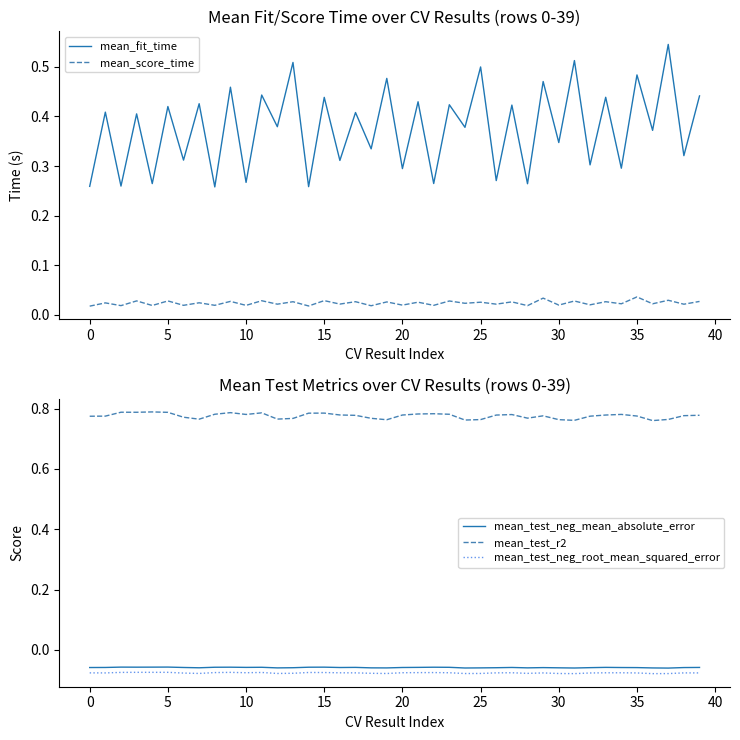

At which label does mean_test_neg_root_mean_squared_error reach its minimum?

36